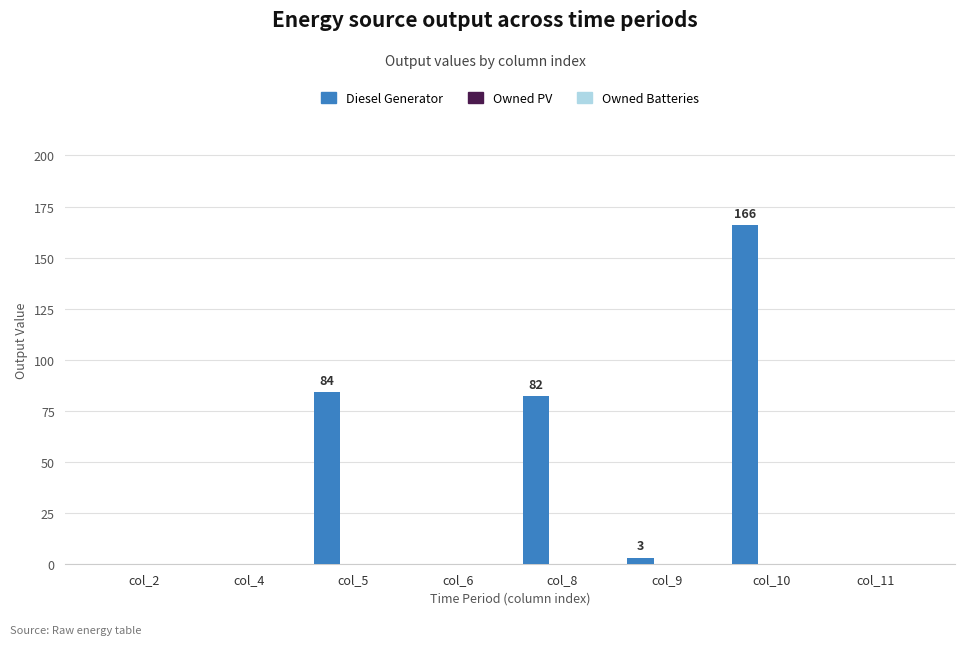

Reading left to right, what are all the values shown in this chart?

col_2=0	col_4=0	col_5=84	col_6=0	col_8=82	col_9=3	col_10=166	col_11=0